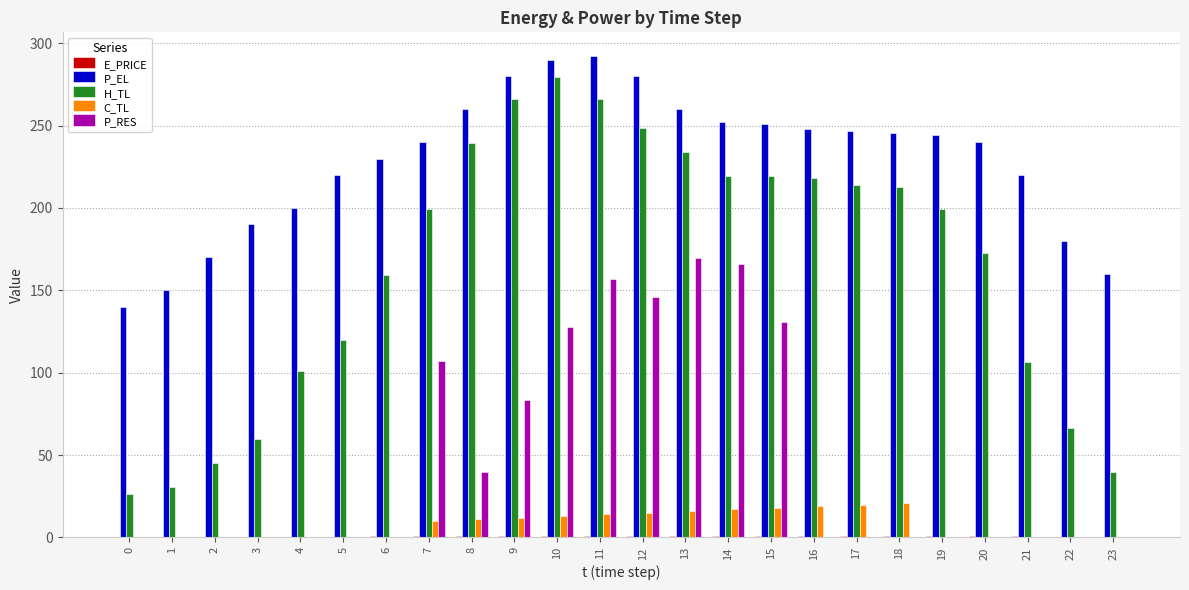

At which category is the sum across all series the highest?

11